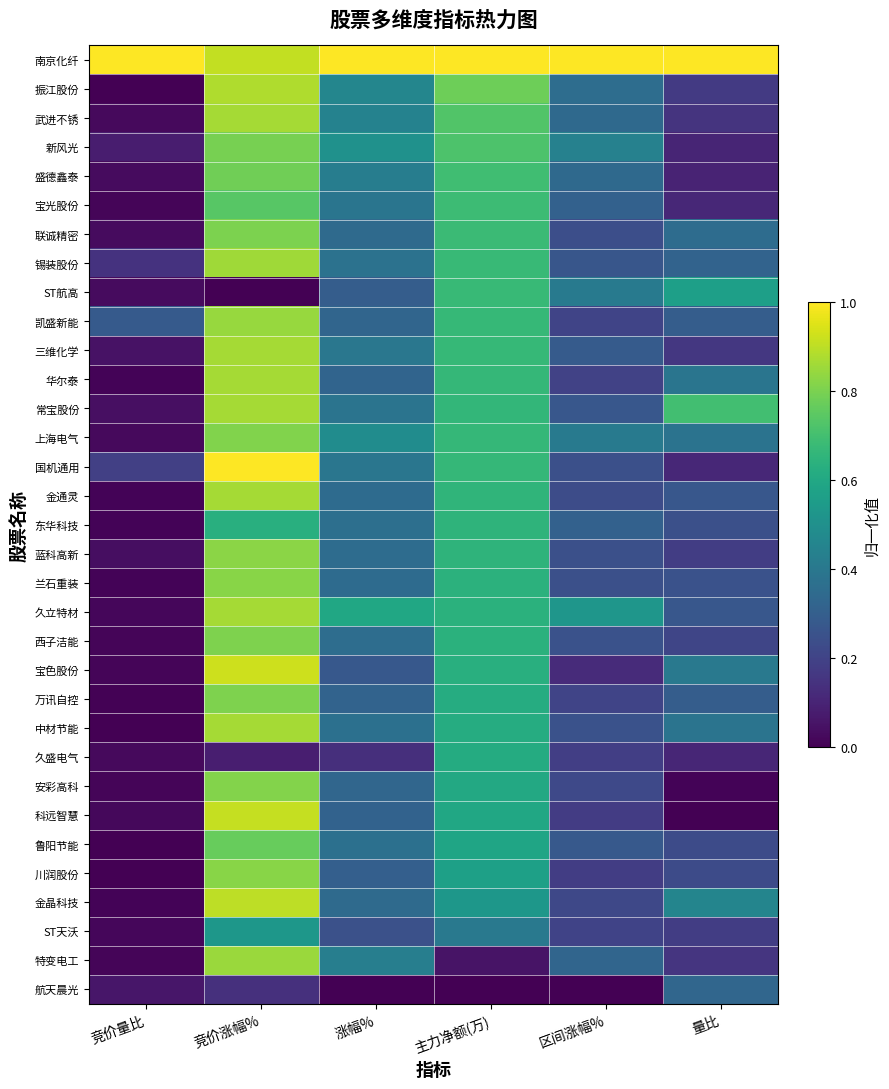

At which category is the sum across all series the highest?

竞价涨幅%